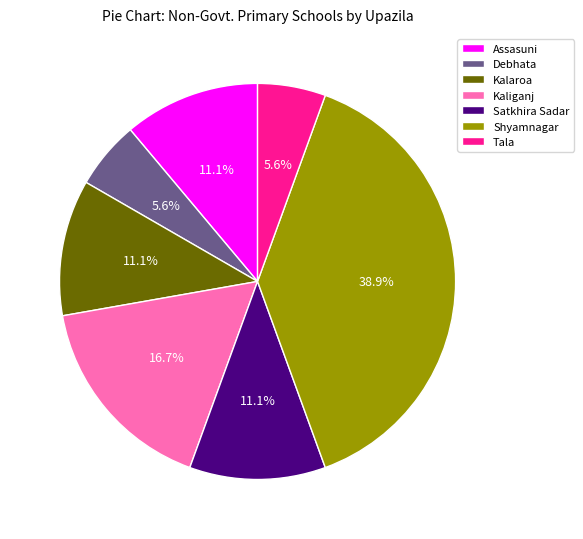

Which category has the biggest portion of the pie?

Shyamnagar